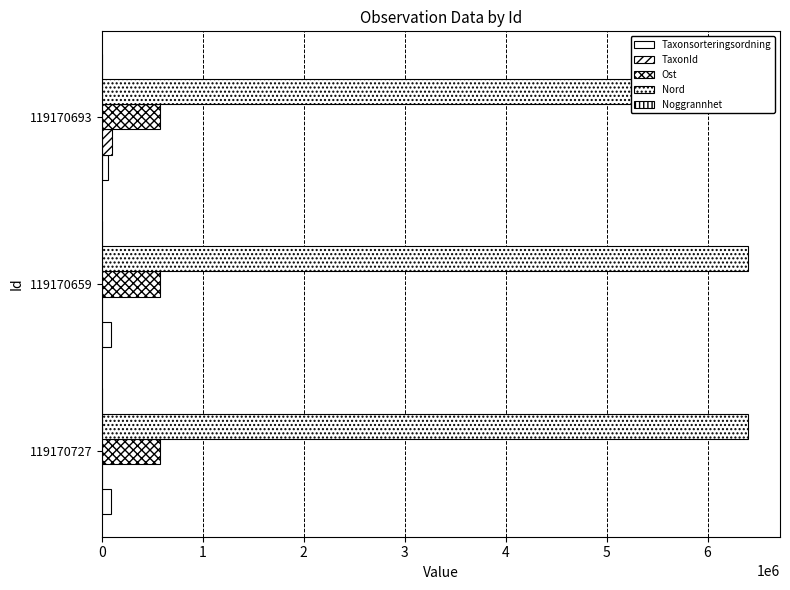

Between 0 and 2, which series saw the biggest shift?

TaxonId